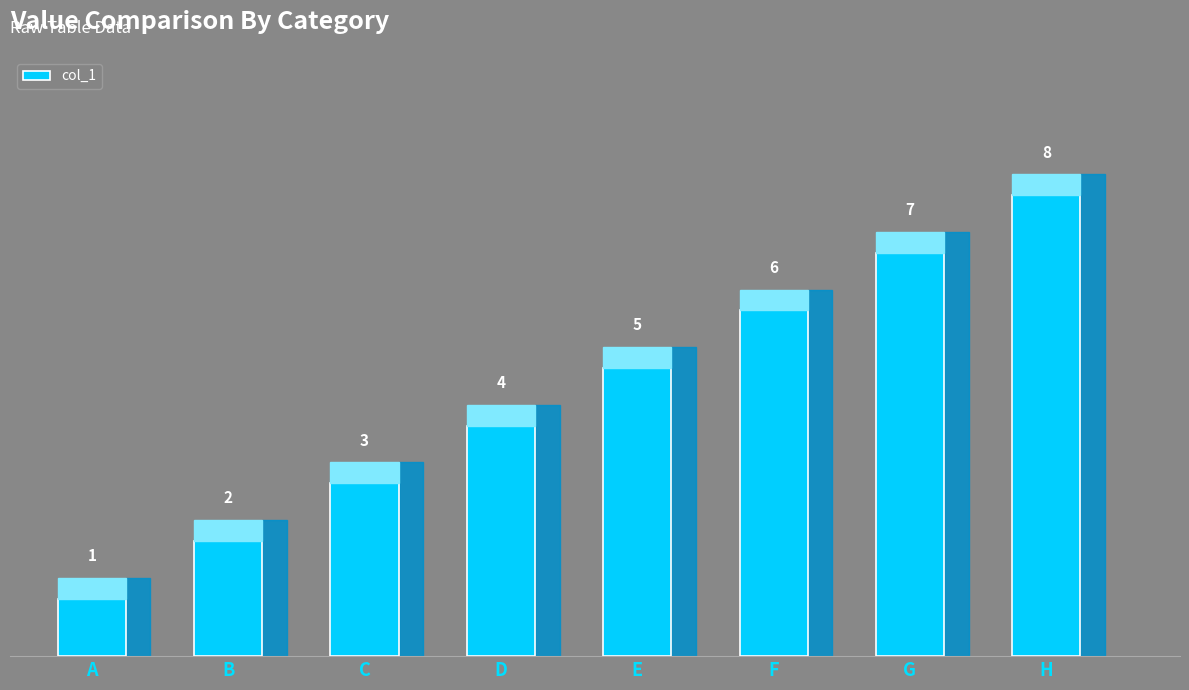

What is the maximum value shown in the chart?

8